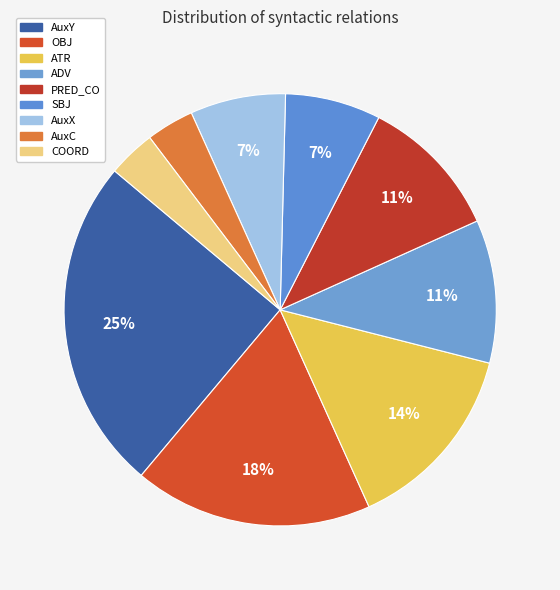

Is SBJ the majority of the pie?

No